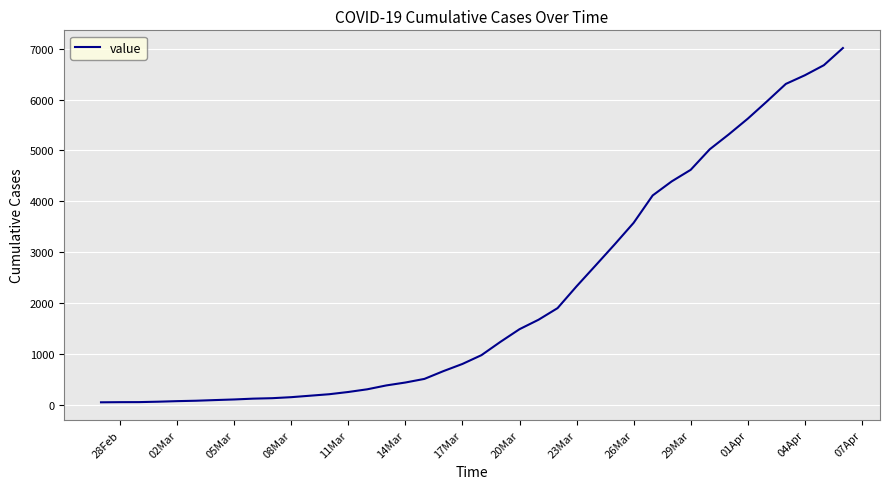

Is this an area chart (filled region under the line)?

No